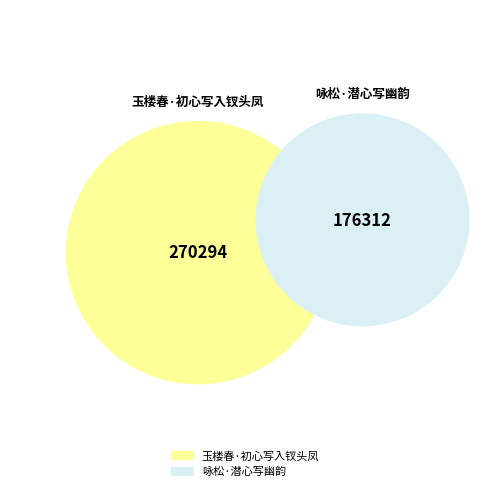

Is 玉楼春·初心写入钗头凤 the majority of the pie?

Yes